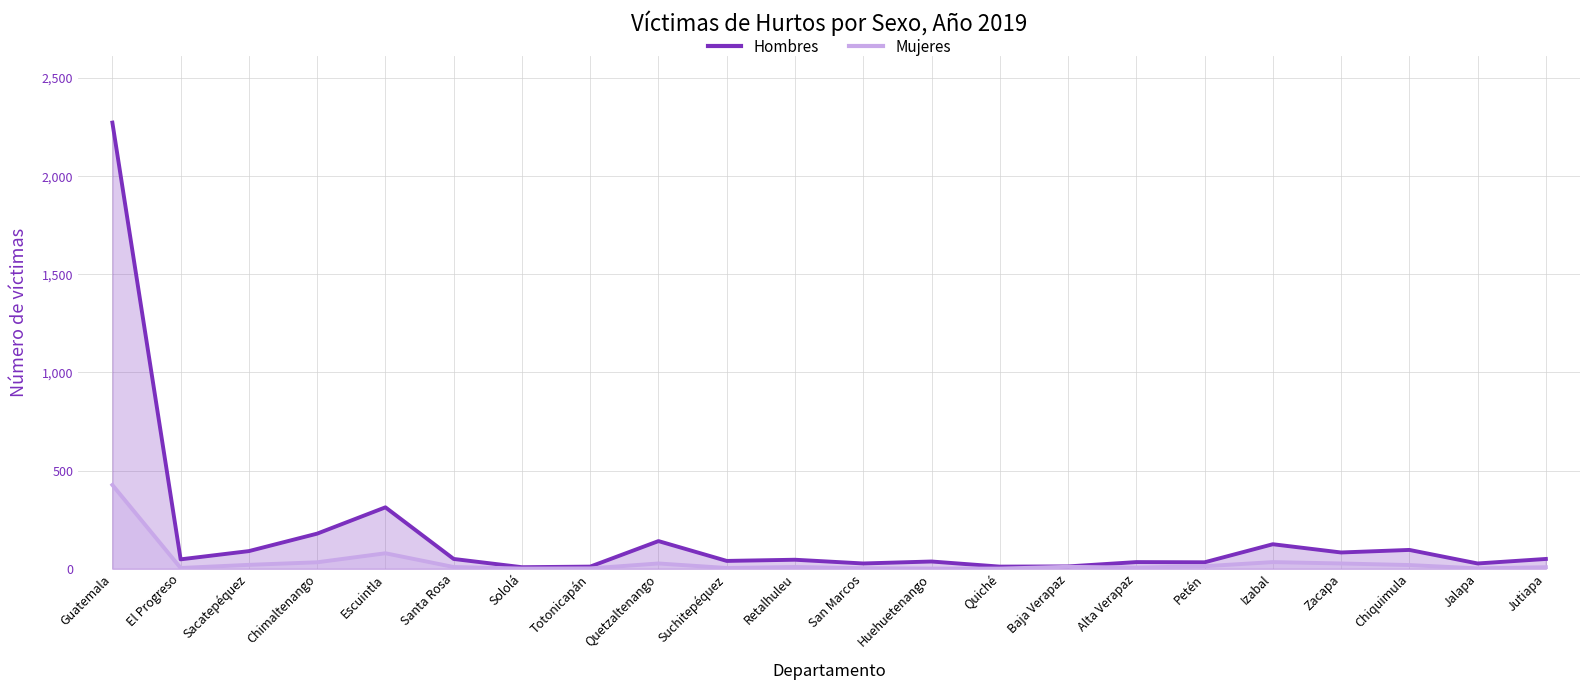

What is the sum of the Mujeres values at Baja Verapaz and Escuintla?

89